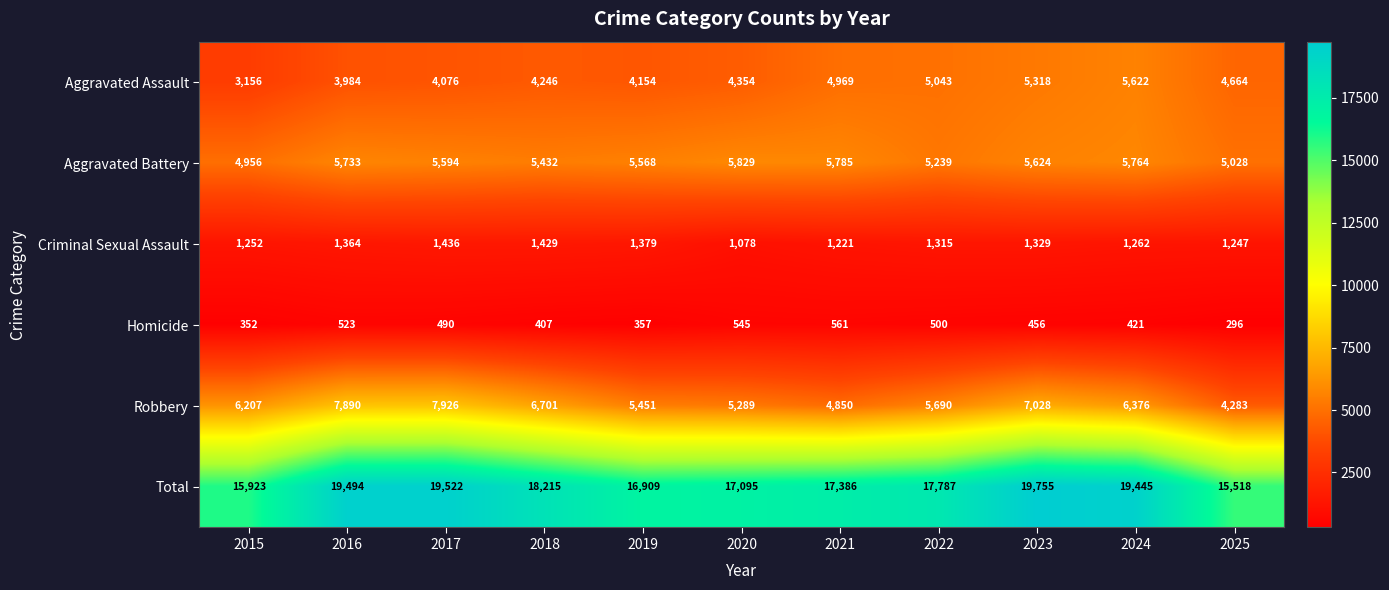

Which series has the largest total across all categories?

Total